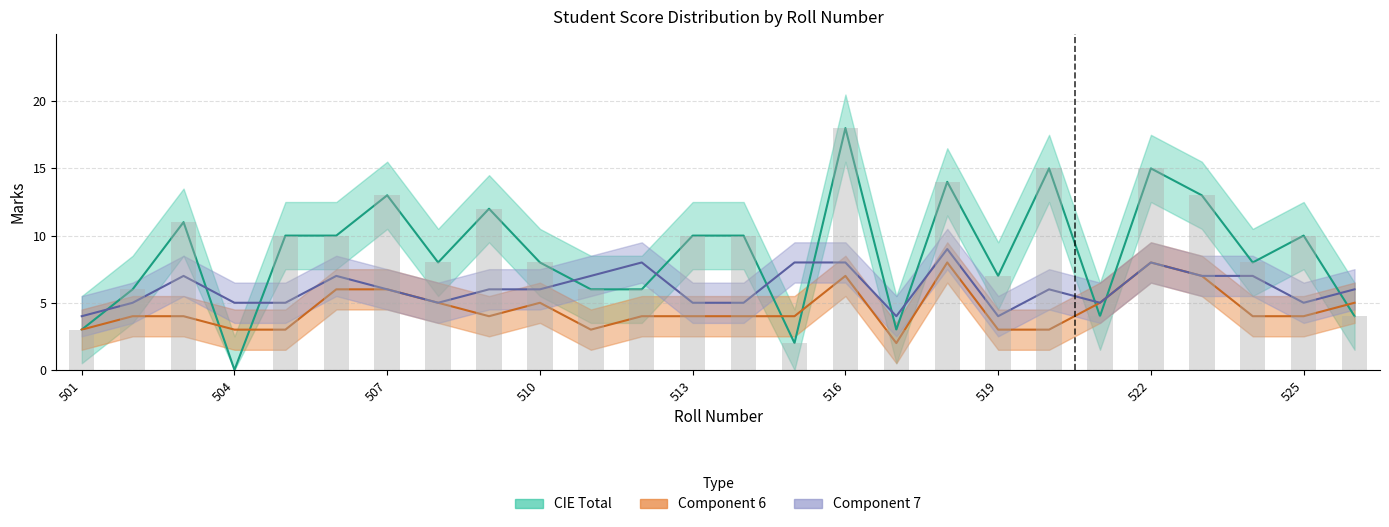

Is the value of CIE Total at 510 greater than the value of Component 7 at 522?

No